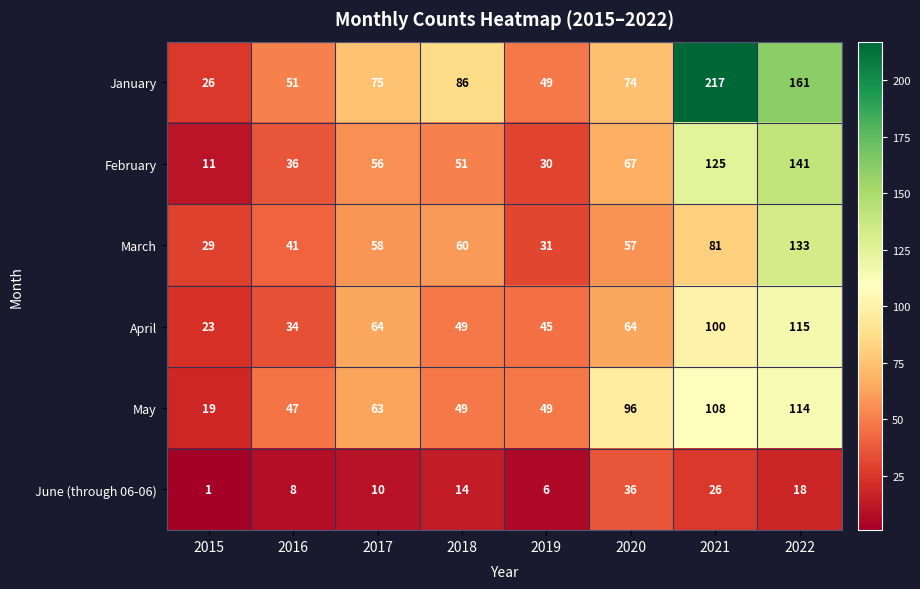

At 2021, list the series in order from smallest to largest.

June (through 06-06), March, April, May, February, January